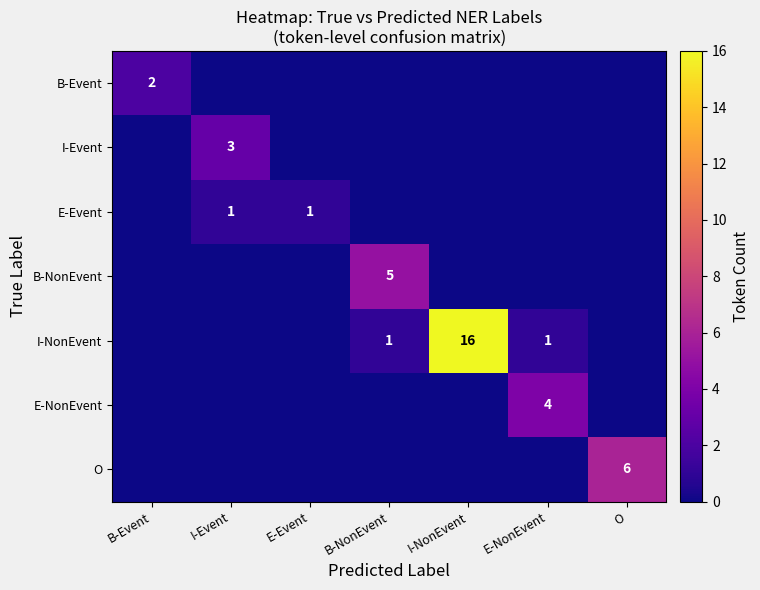

The I-NonEvent series shows 1 at E-NonEvent. True or false?

True